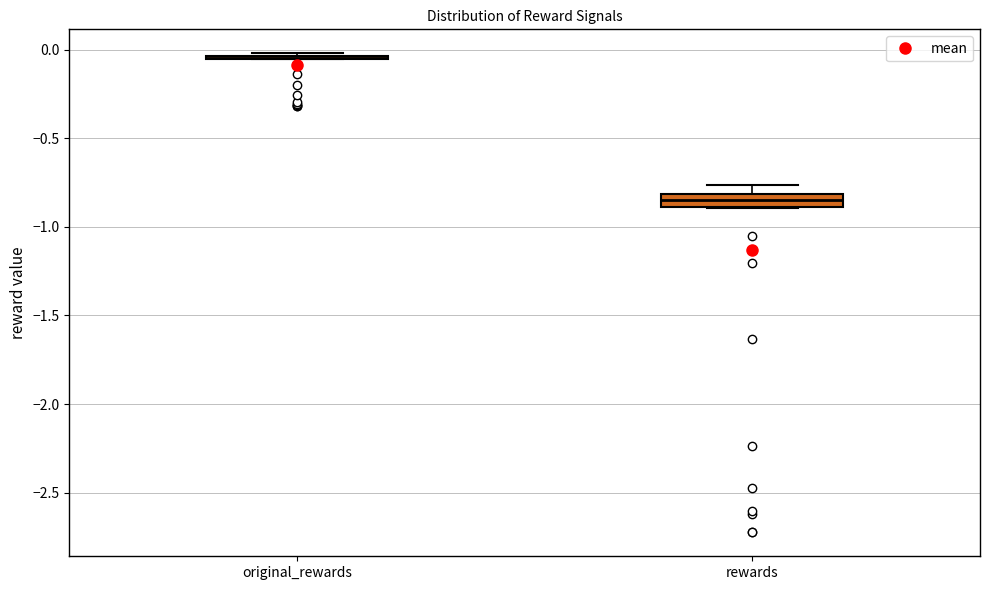

Which box is the tallest, from its lower edge to its upper edge?

rewards